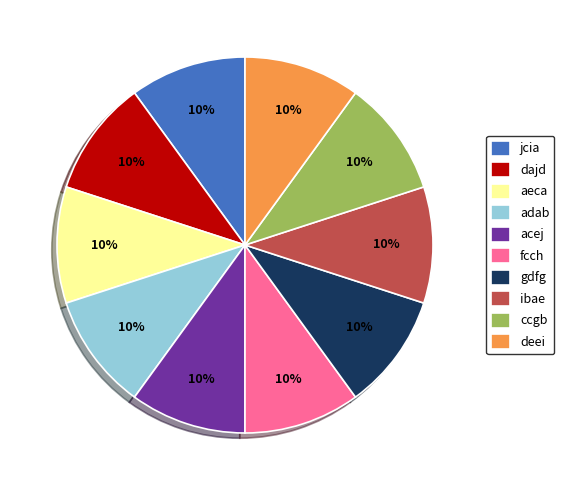

What is the ratio of the value at aeca to the value at jcia?

1.0